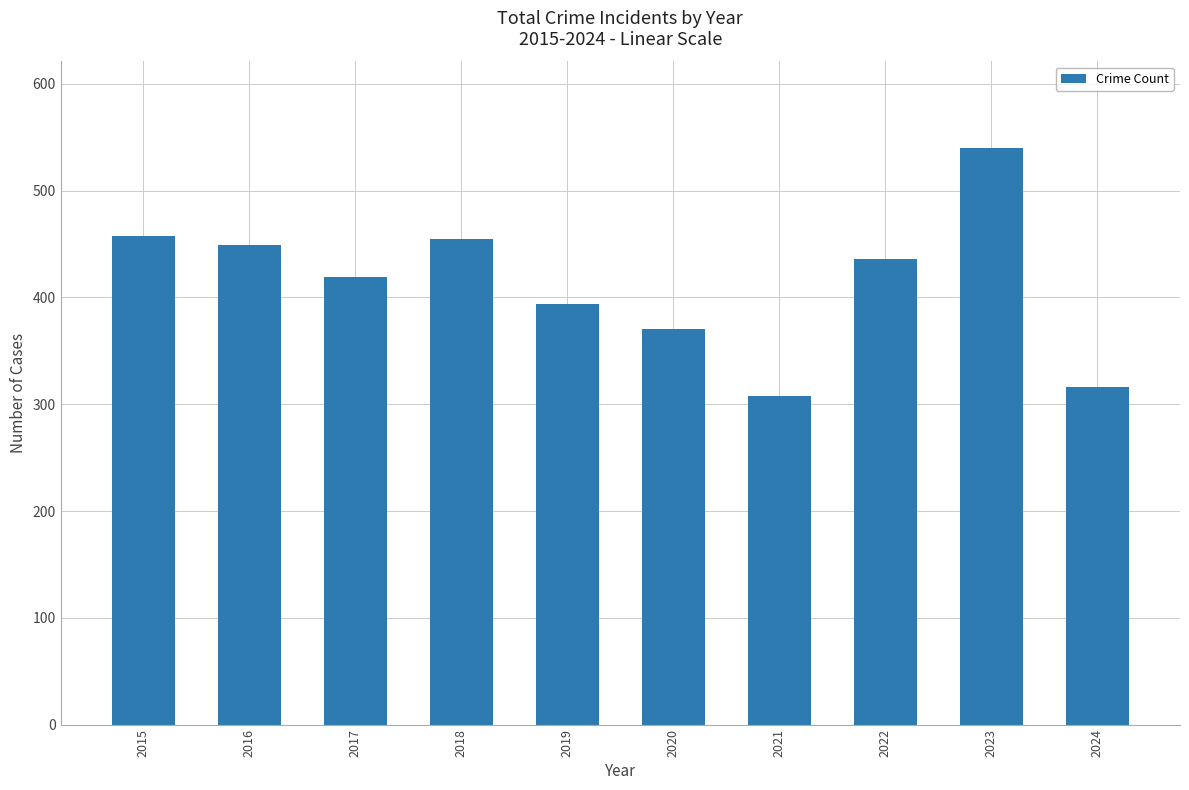

Reading right to left, what are all the values shown in this chart?

2024=316	2023=540	2022=436	2021=308	2020=370	2019=394	2018=455	2017=419	2016=449	2015=458